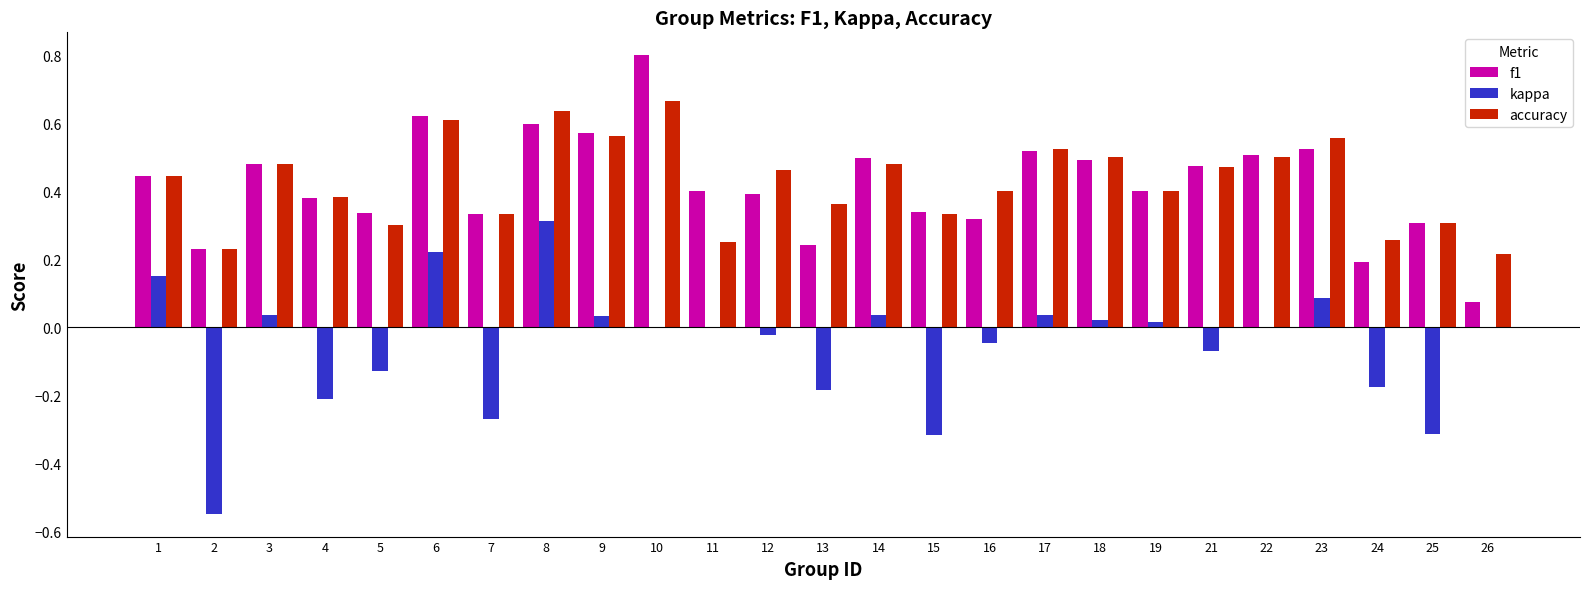

Count the number of categories in the chart.

25